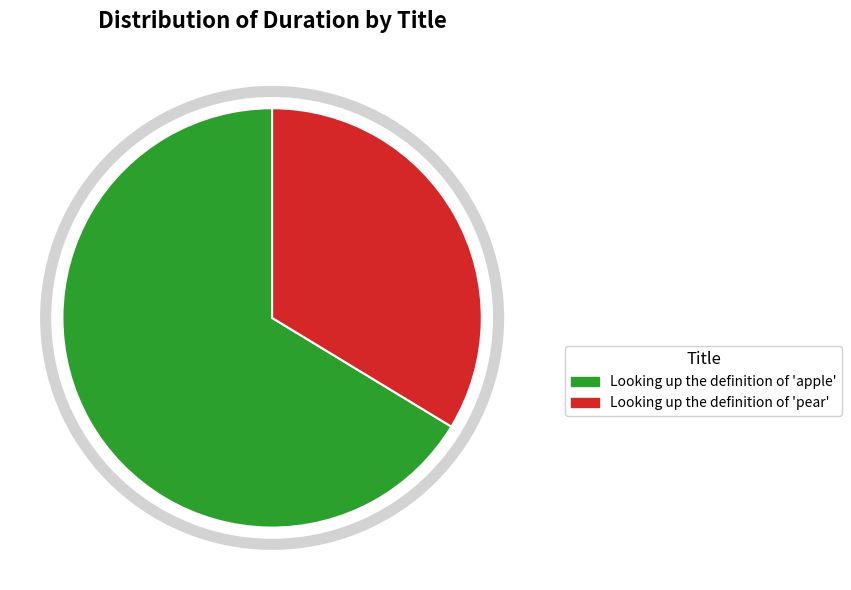

How many slices are in this pie chart?

2